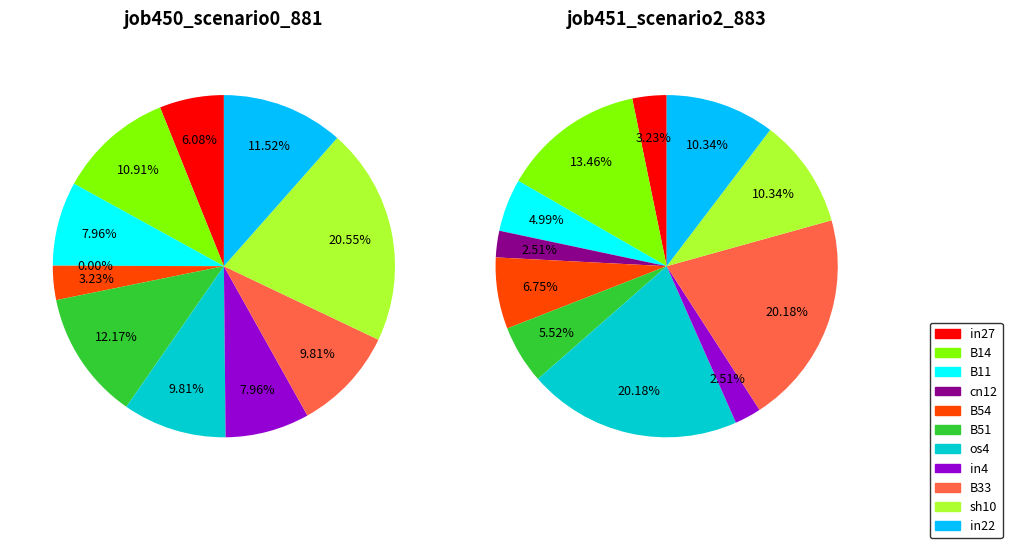

What is the largest slice in the pie chart?

os4